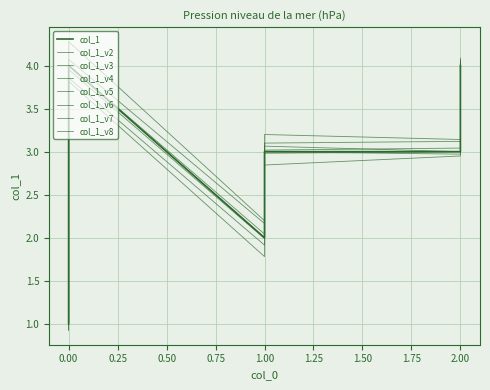

The value at 1 is 2. True or false?

True